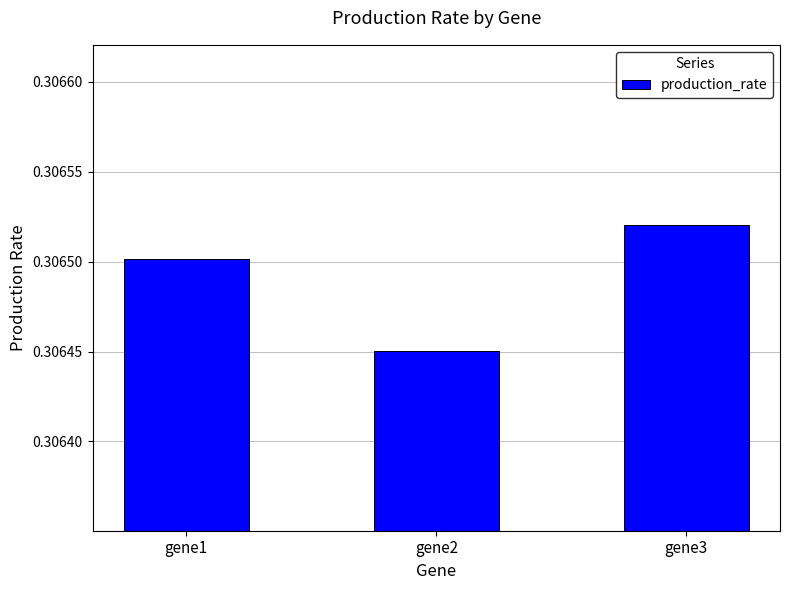

Which category has the highest value across all series?

gene3